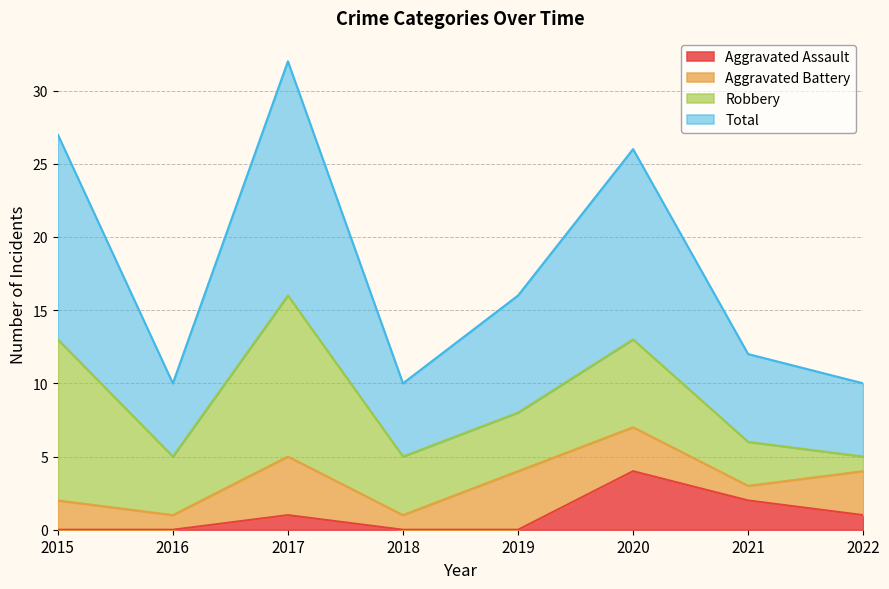

The value of Aggravated Assault at 2018 is -3. True or false?

False